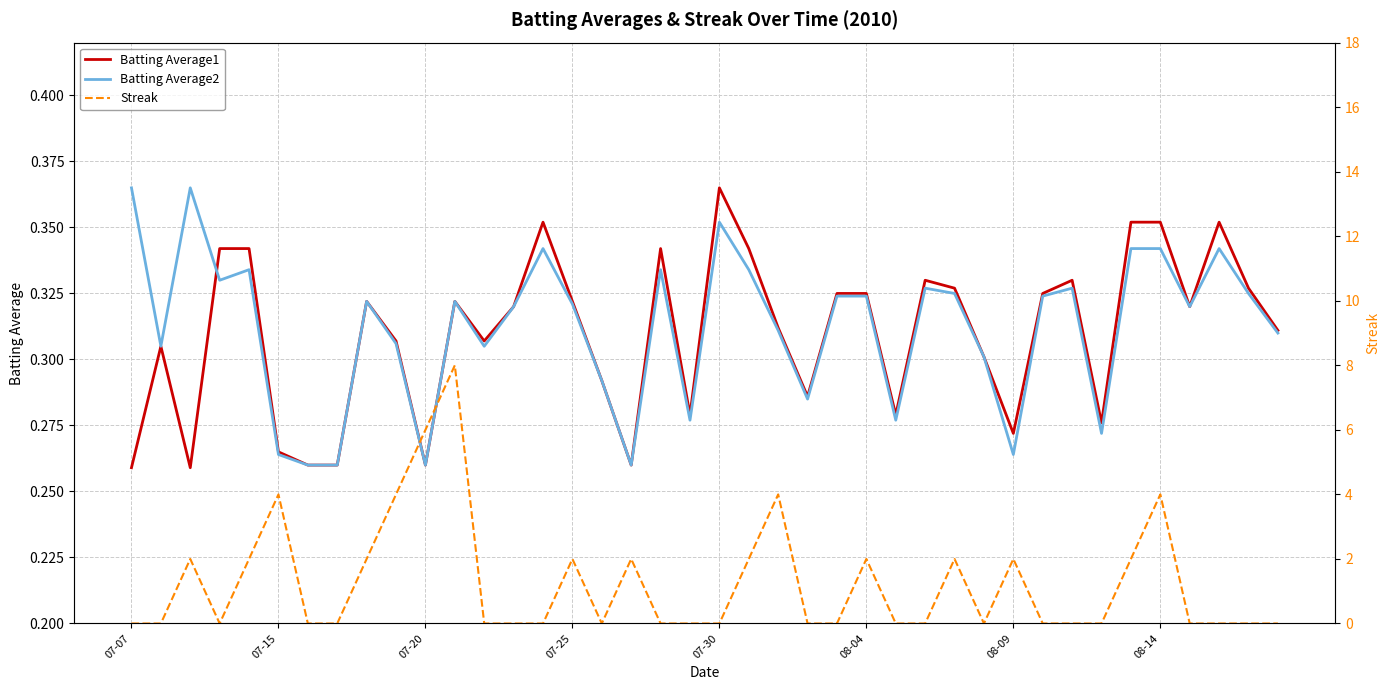

What is the difference between the highest and lowest values at 19?

0.3